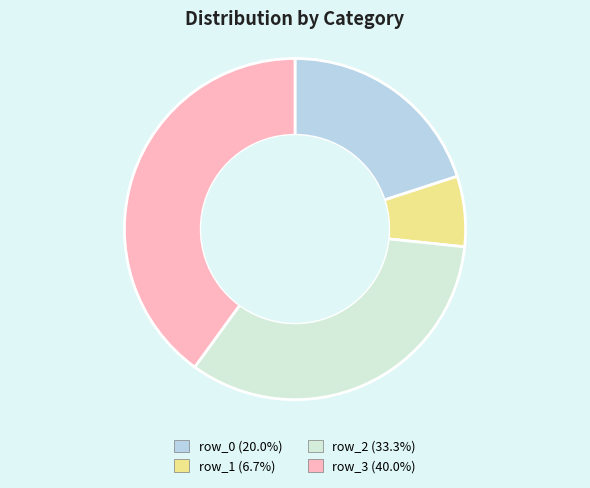

Is there a majority slice in this chart?

No